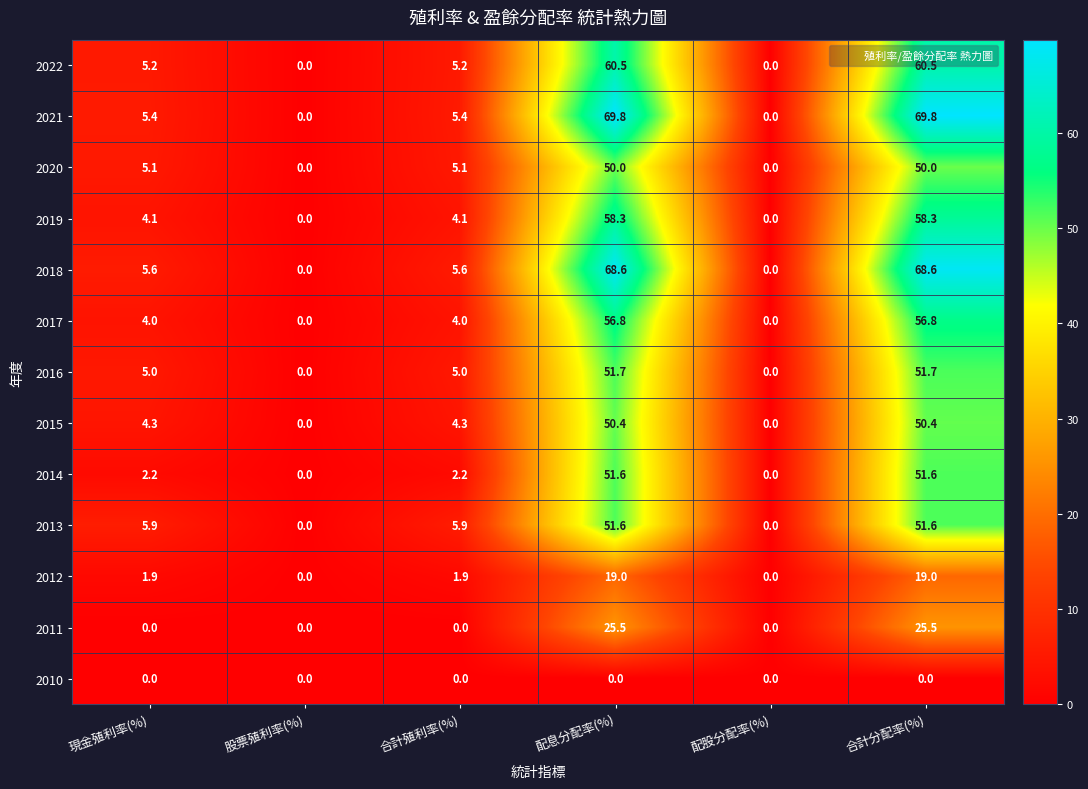

What is the maximum value for 2012?

19.0